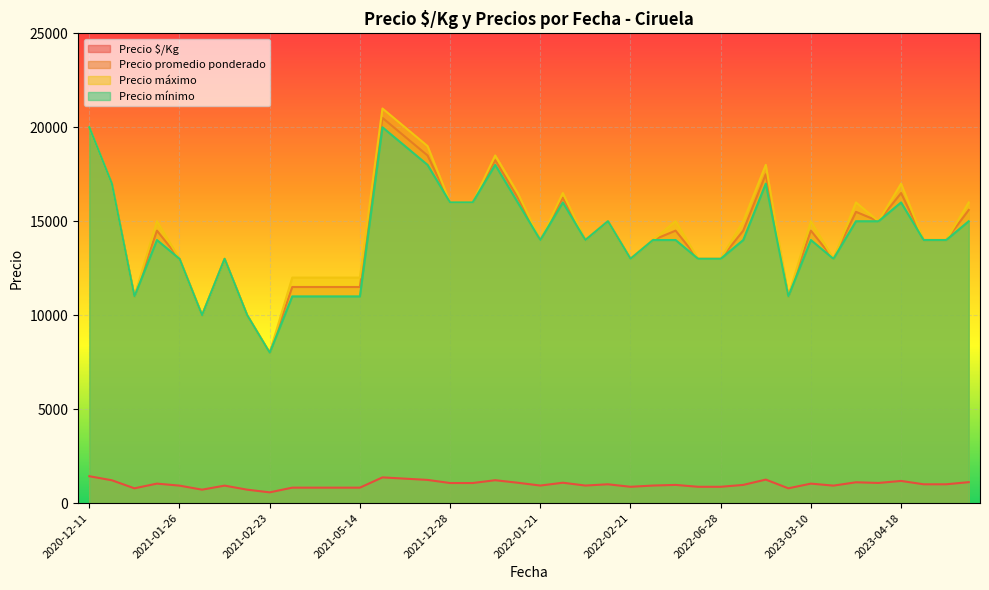

True or false: Precio $/Kg and Precio mínimo intersect in this chart.

False